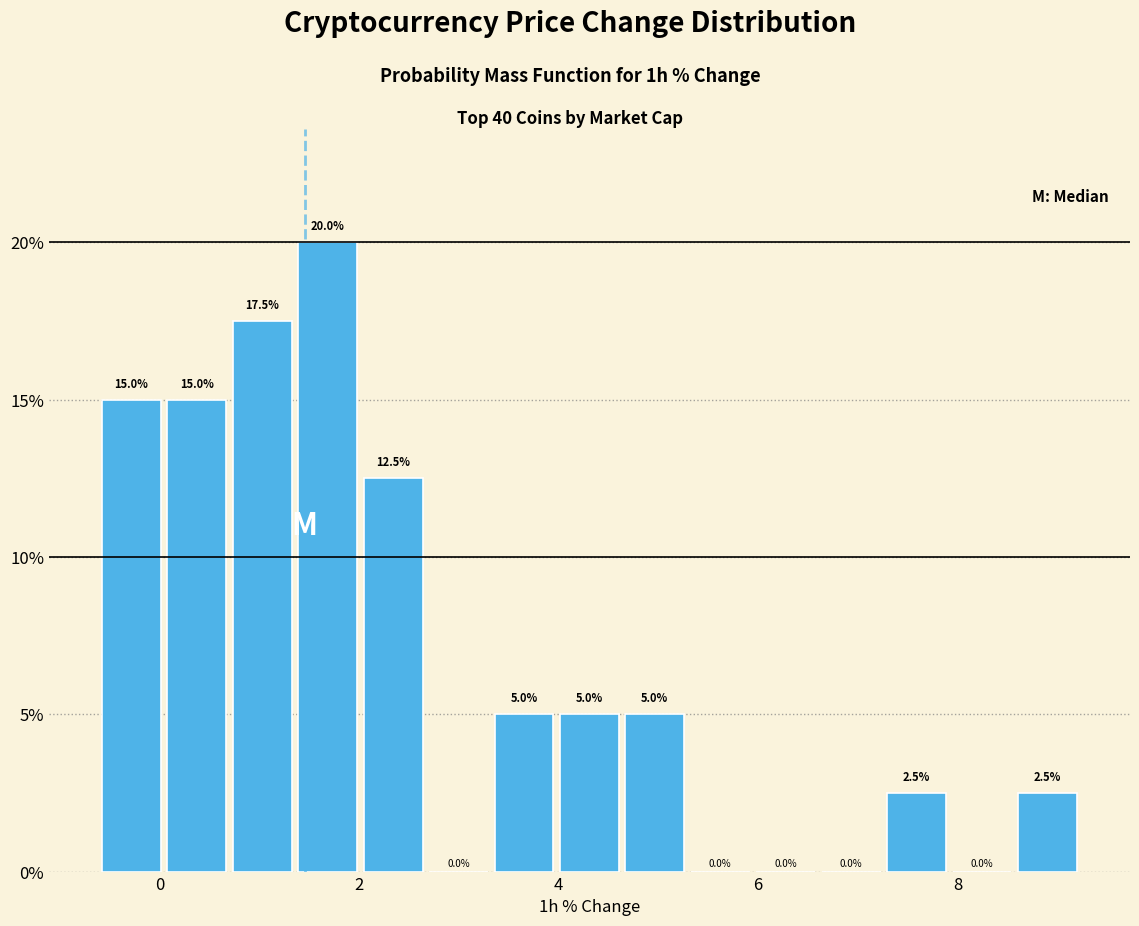

Around what value on the x-axis is the tallest bar? Give the approximate position of its centre, as read against the axis.

1.6